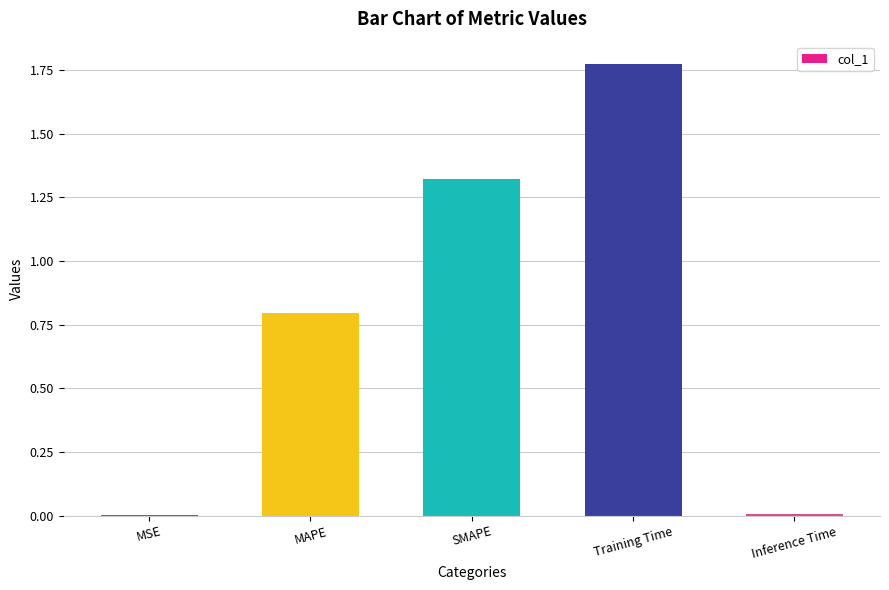

Which has a higher value, Inference Time or MAPE?

MAPE